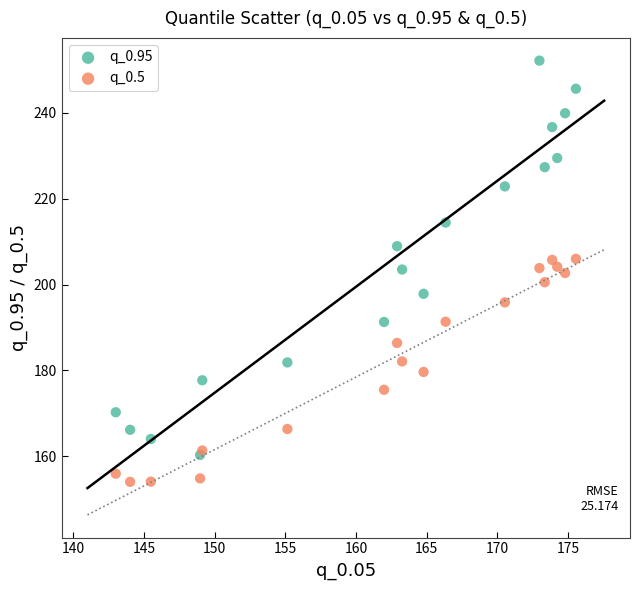

Which series reaches the minimum Y coordinate?

q_0.5